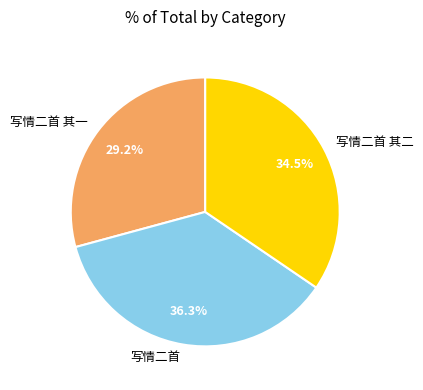

The 写情二首 其一 slice represents 15% of the pie. True or false?

False